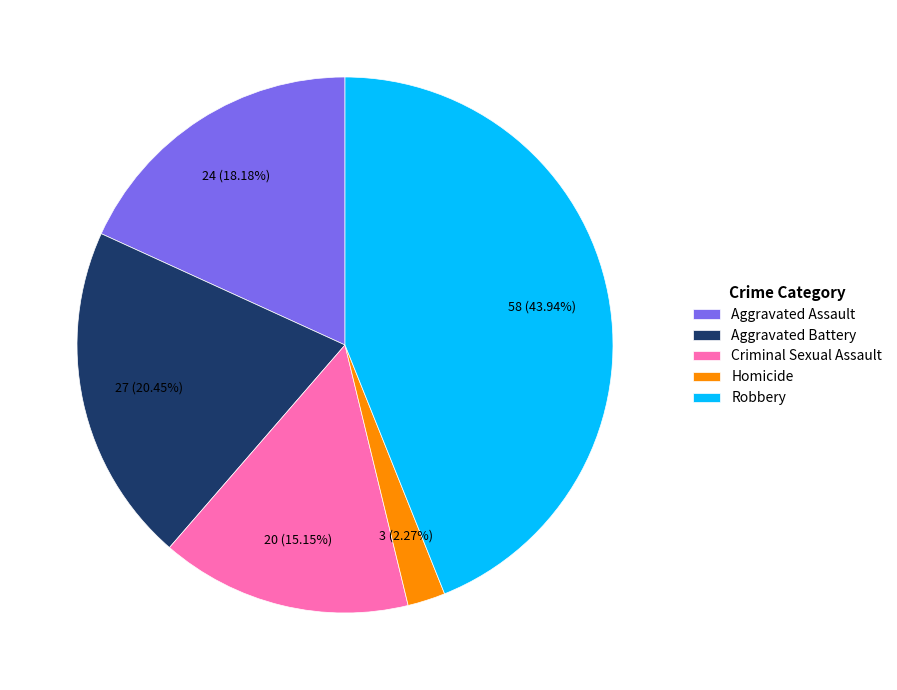

What percentage is the Robbery slice, to the nearest percent?

44%